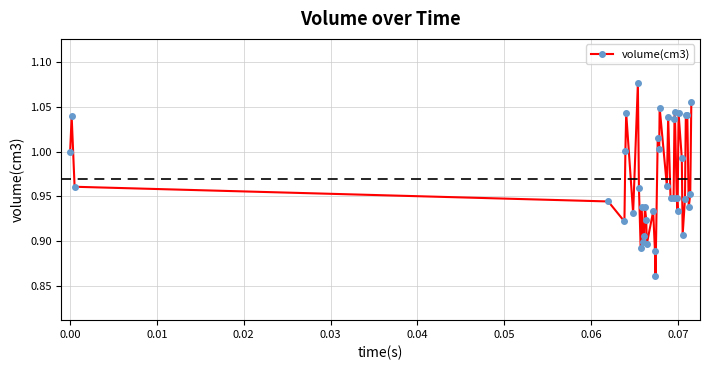

How many points are higher than both their immediate neighbors (excluding endpoints)?

12